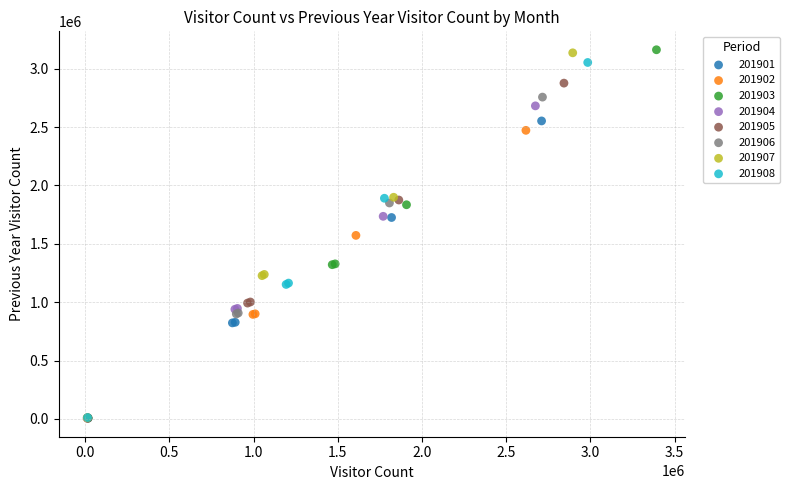

Which series has the widest spread of Y values?

201903